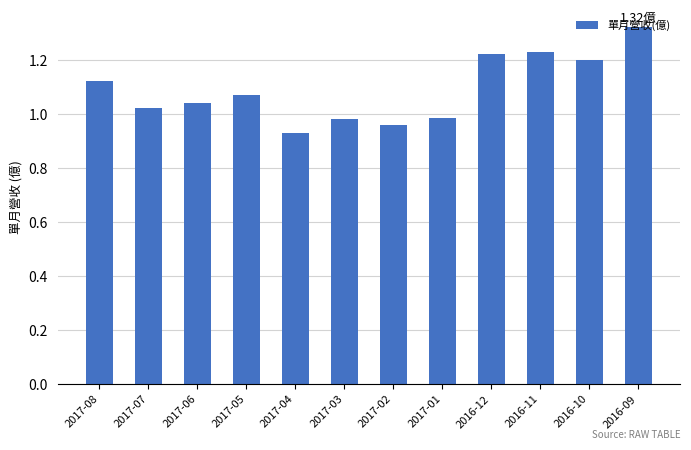

What position from the right is 2017-03?

7